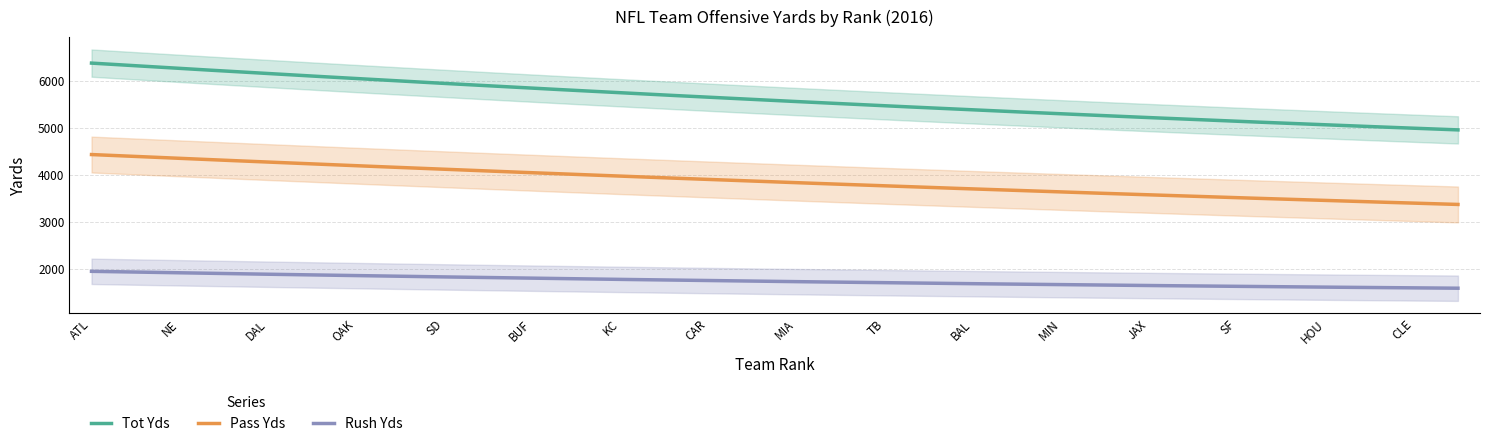

True or false: Pass Yds and Tot Yds cross at least once.

False